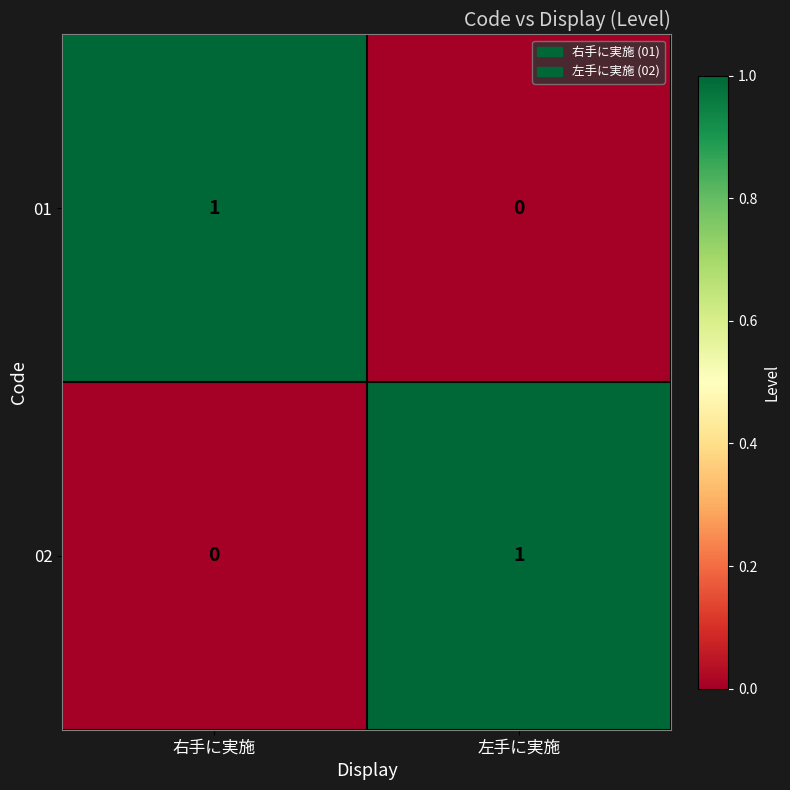

At how many categories does at least one series exceed 0?

2